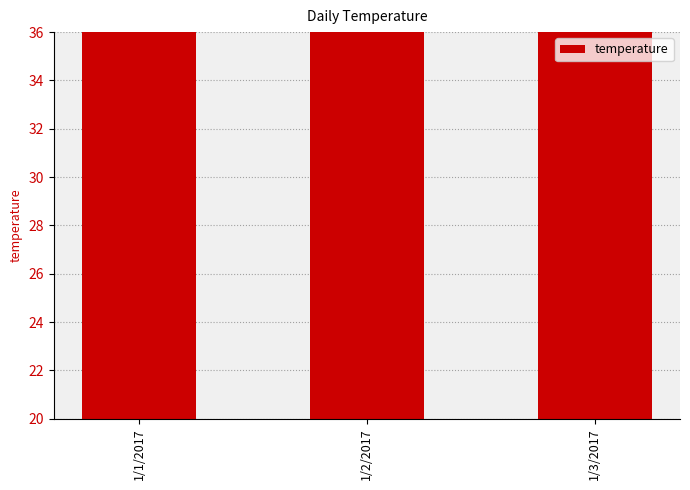

What is the average value?

32